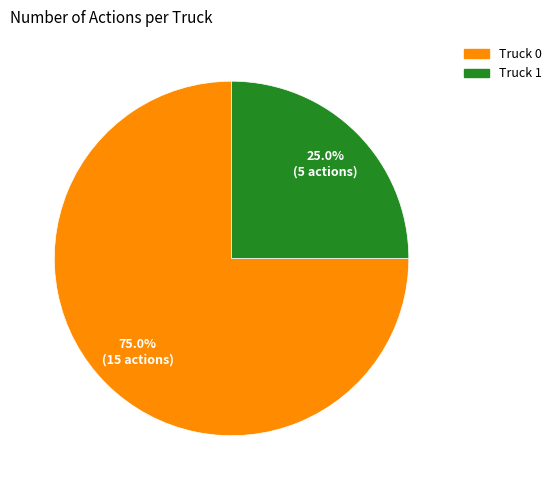

What portion of the pie excludes Truck 1?

75.0%